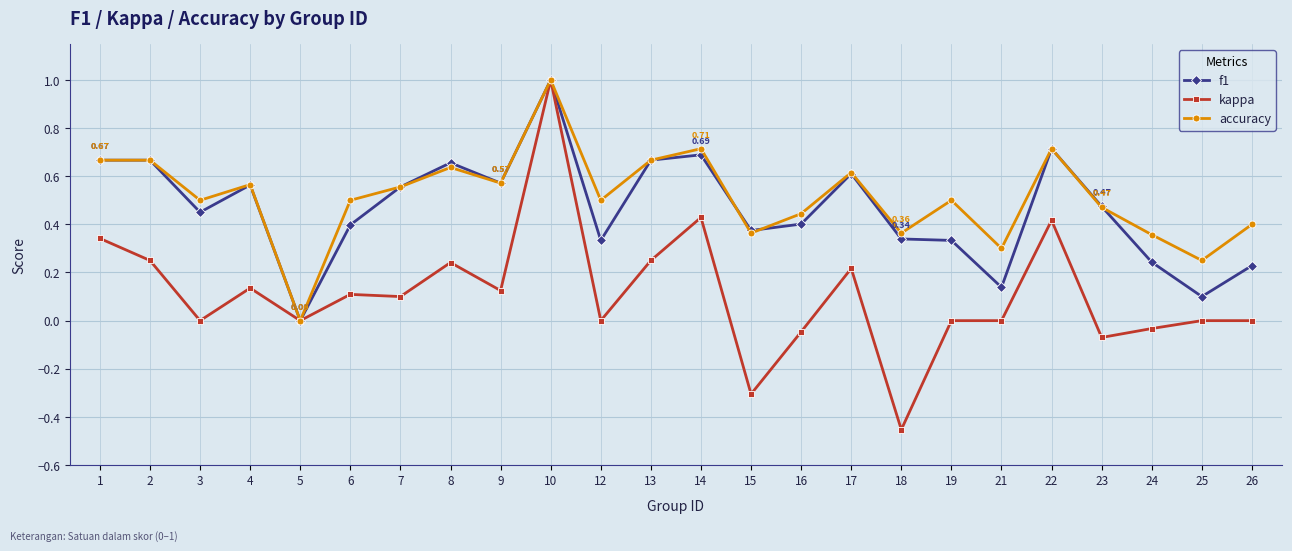

At 25, list the series in order from largest to smallest.

accuracy, f1, kappa